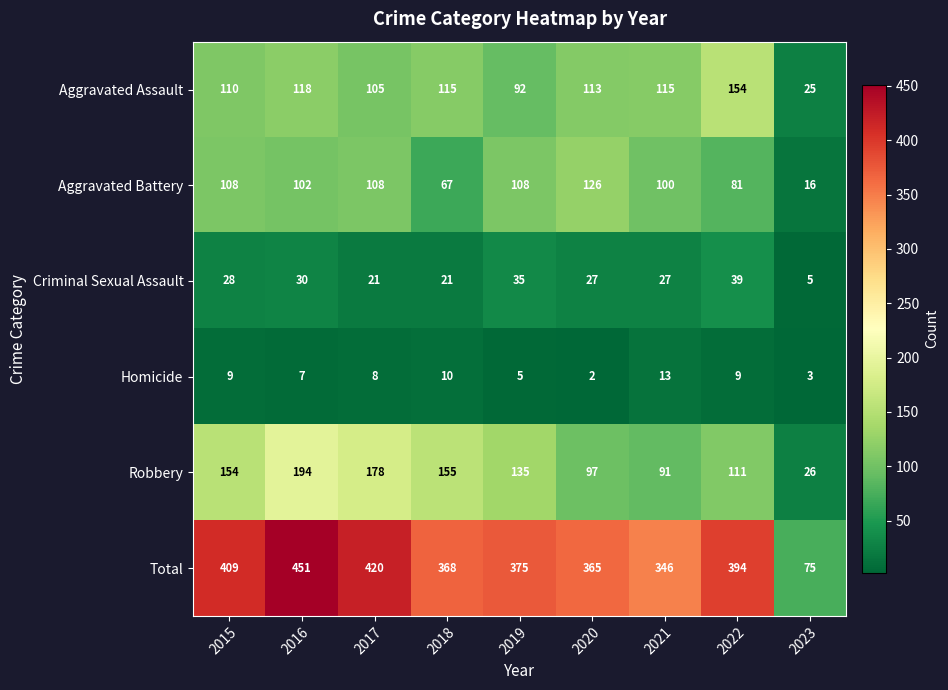

Which series has the widest spread of values?

Total